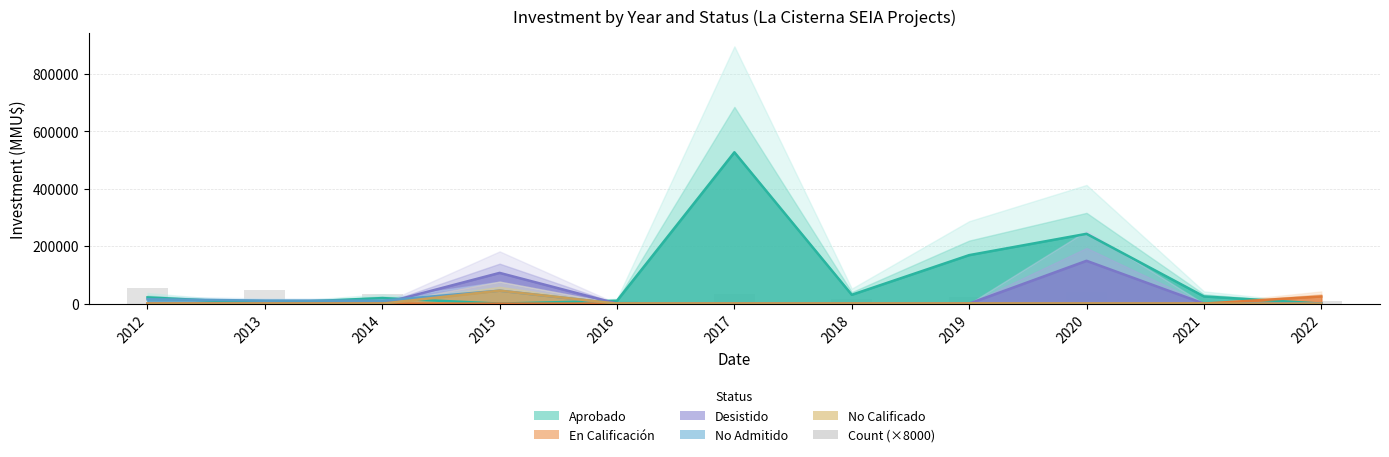

Reading left to right, what are all the values shown in this chart?

56000	48000	32000	32000	8000	32000	16000	24000	40000	8000	8000